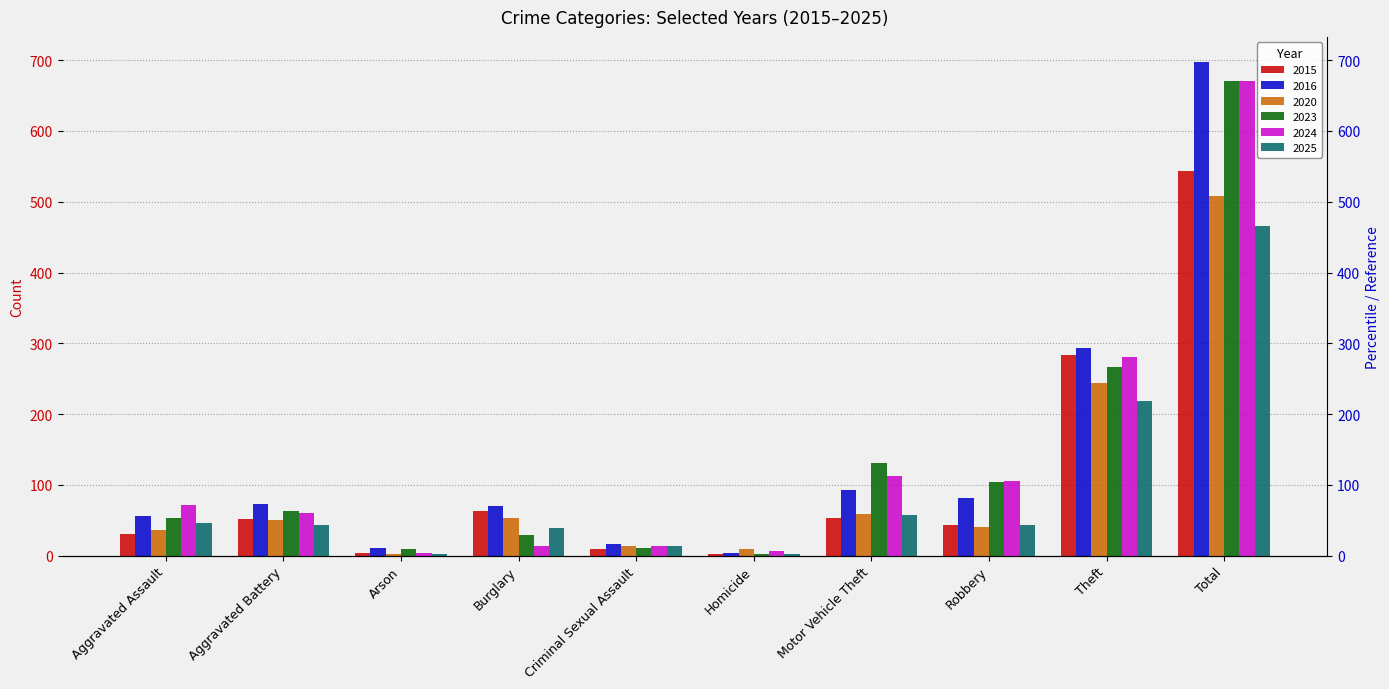

At which category does the chart reach its minimum across all series?

Arson